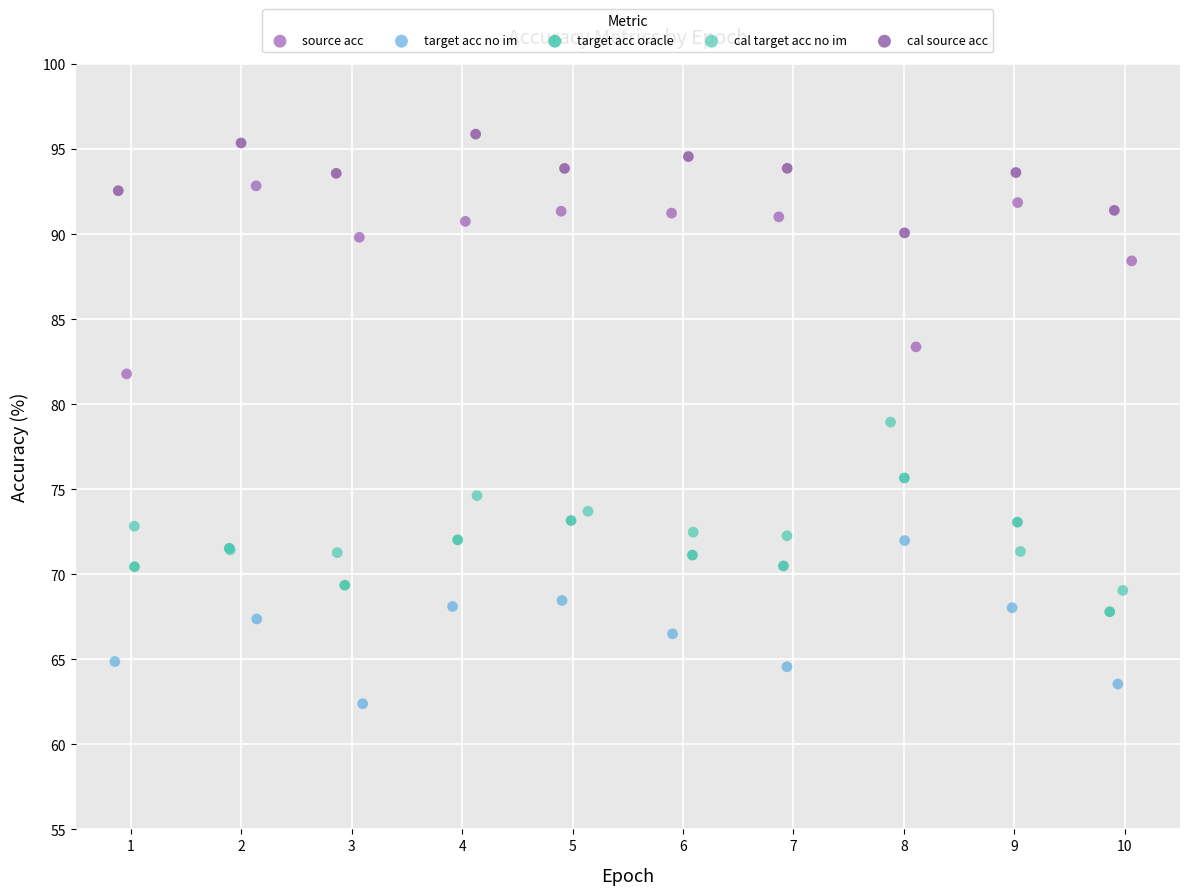

Which series contains the highest Y value?

cal source acc